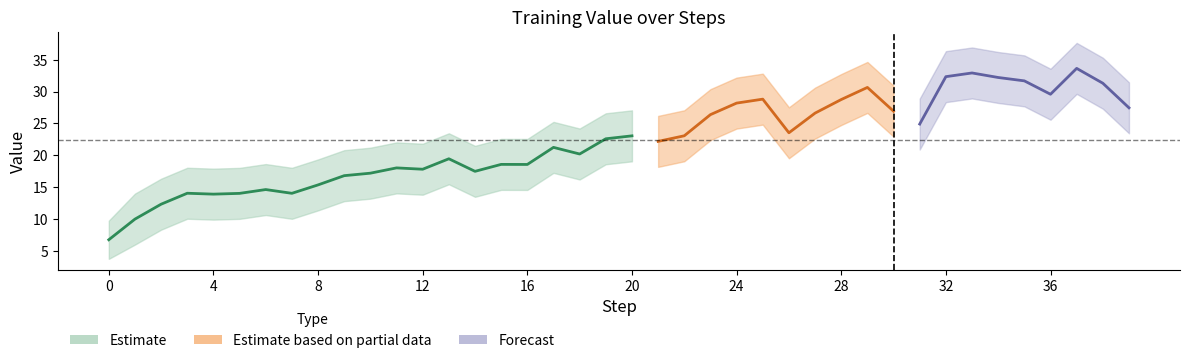

Does the chart have visible grid lines?

No